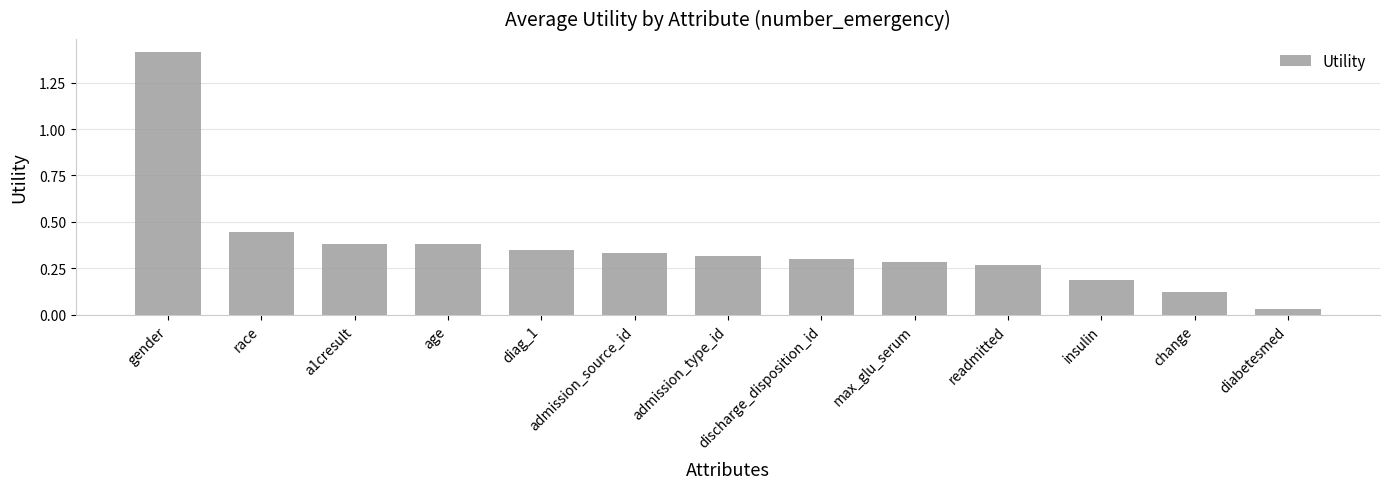

How many categories are shown in the chart?

13